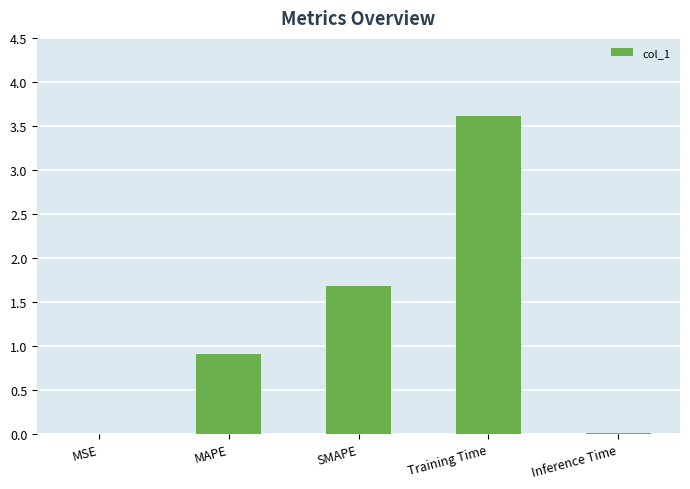

Are the bars horizontal?

No